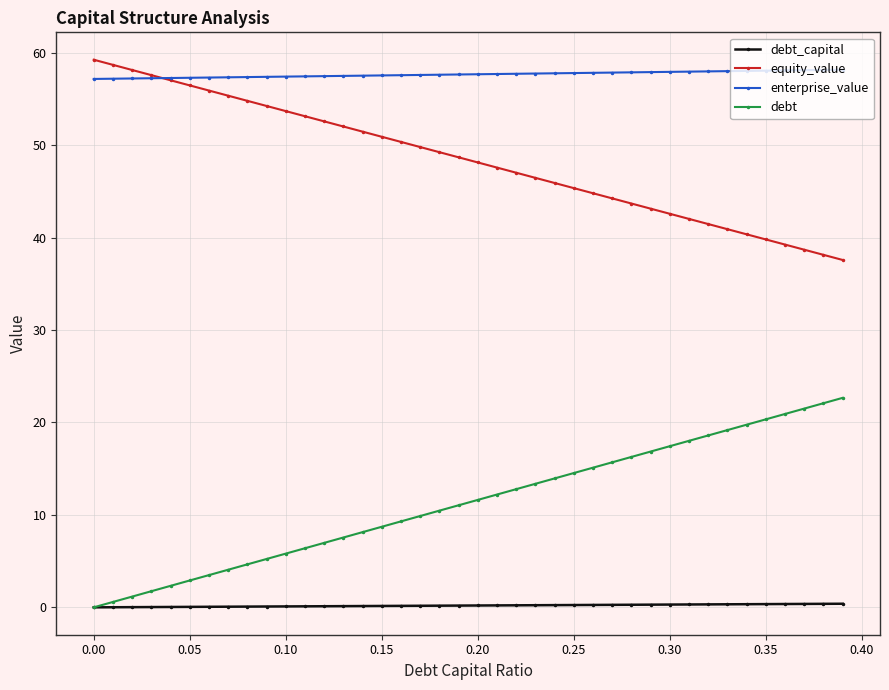

List the series in order of their overall mean, highest first.

enterprise_value, equity_value, debt, debt_capital